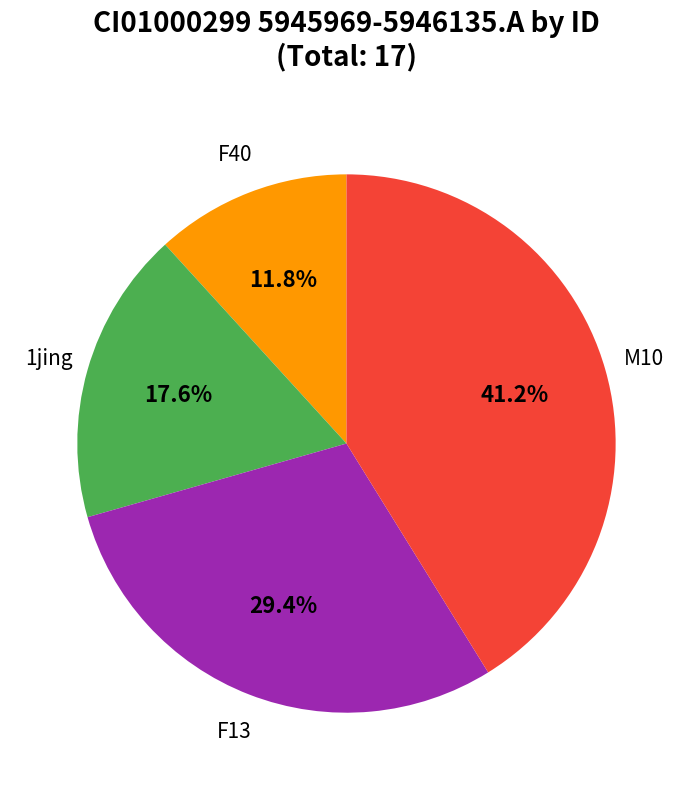

Is there a majority slice in this chart?

No